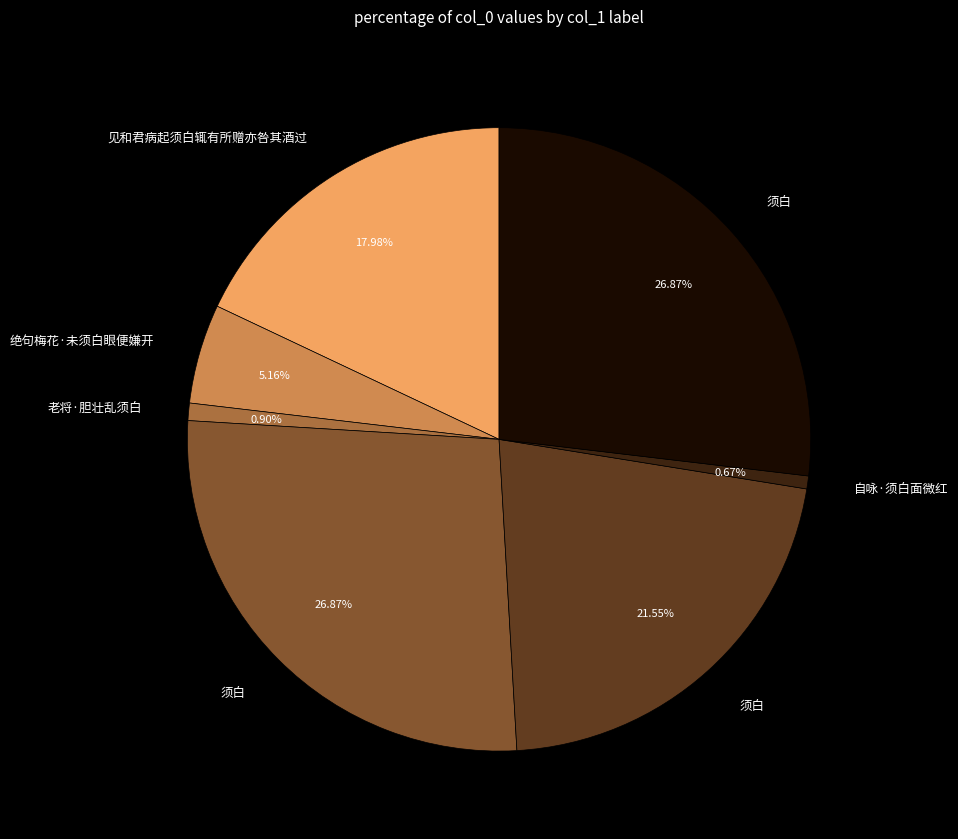

Does any single category account for the majority?

No